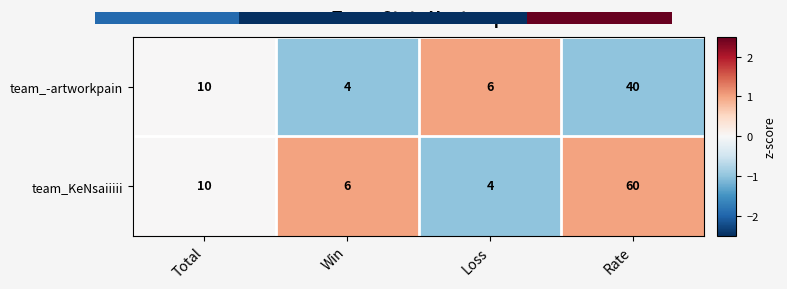

What is the lowest value of the team_-artworkpain series?

4